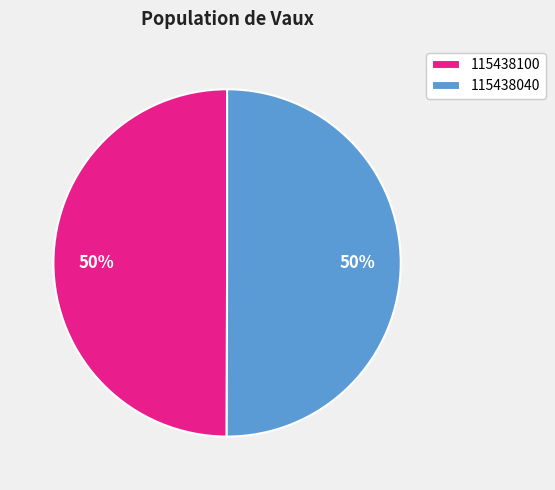

Is the sum of 115438040 and 115438100 greater than half?

Yes